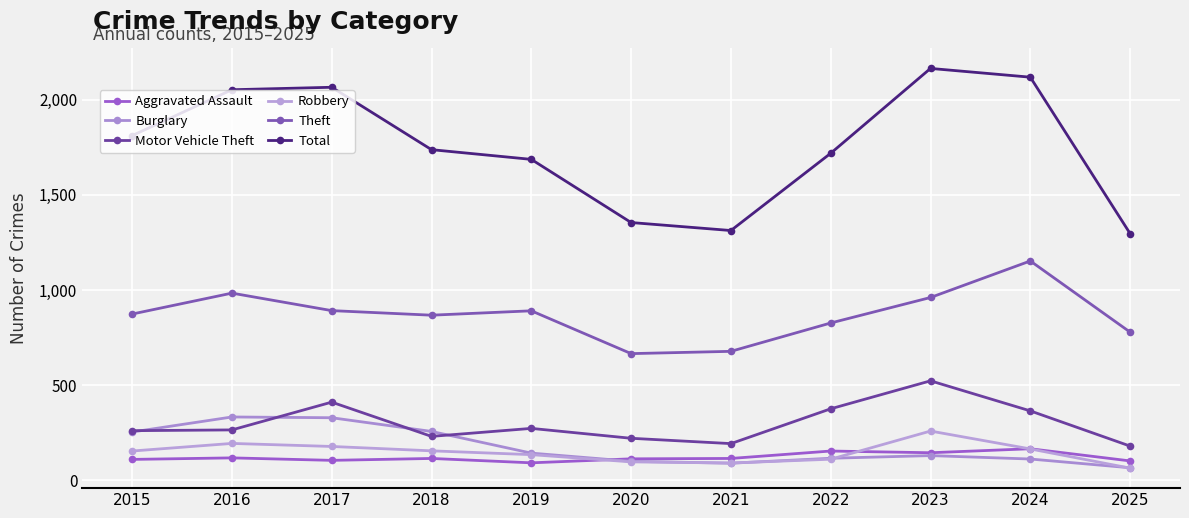

Reading right to left, what are all the values shown in this chart?

Aggravated Assault: 2025=102	2024=166	2023=145	2022=154	2021=115	2020=113	2019=92	2018=115	2017=105	2016=118	2015=110
Burglary: 2025=66	2024=112	2023=130	2022=116	2021=90	2020=100	2019=143	2018=257	2017=329	2016=333	2015=254
Motor Vehicle Theft: 2025=180	2024=365	2023=523	2022=376	2021=193	2020=221	2019=273	2018=231	2017=411	2016=265	2015=261
Robbery: 2025=64	2024=165	2023=259	2022=111	2021=91	2020=97	2019=135	2018=155	2017=178	2016=194	2015=154
Theft: 2025=779	2024=1153	2023=961	2022=827	2021=678	2020=666	2019=891	2018=868	2017=892	2016=984	2015=874
Total: 2025=1297	2024=2119	2023=2165	2022=1719	2021=1313	2020=1355	2019=1687	2018=1738	2017=2066	2016=2053	2015=1812